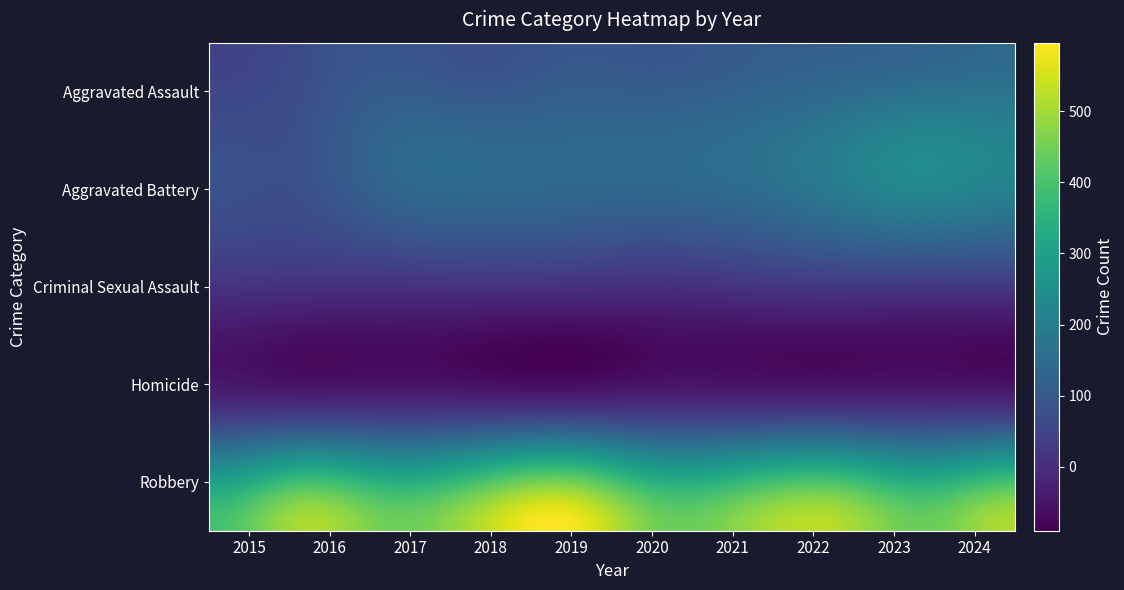

Rank the series by their maximum value, from highest to lowest.

Robbery, Aggravated Battery, Aggravated Assault, Criminal Sexual Assault, Homicide